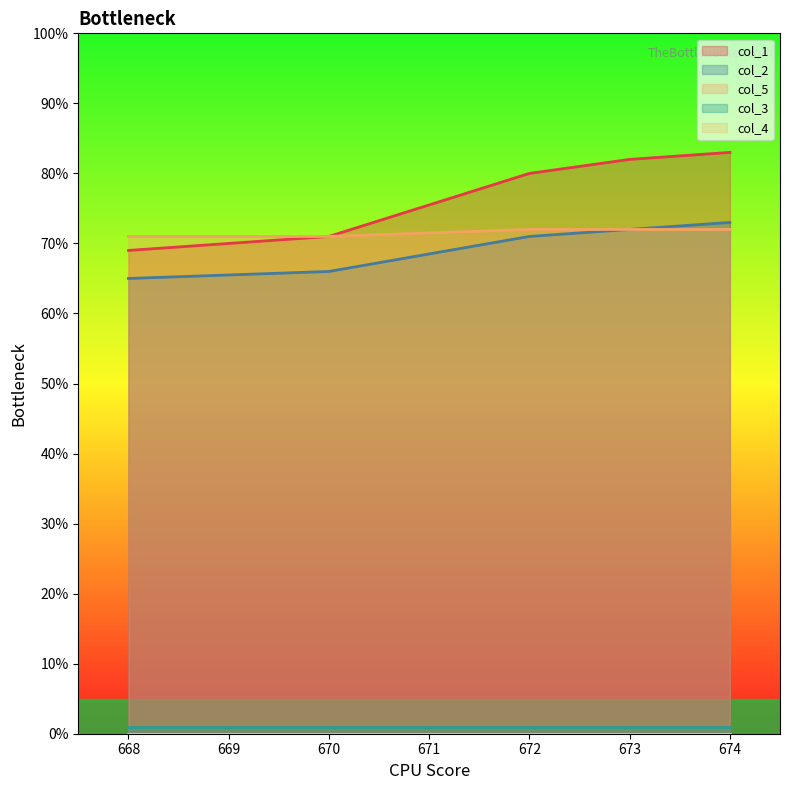

What is the label of the 4th point from the right?

670.0